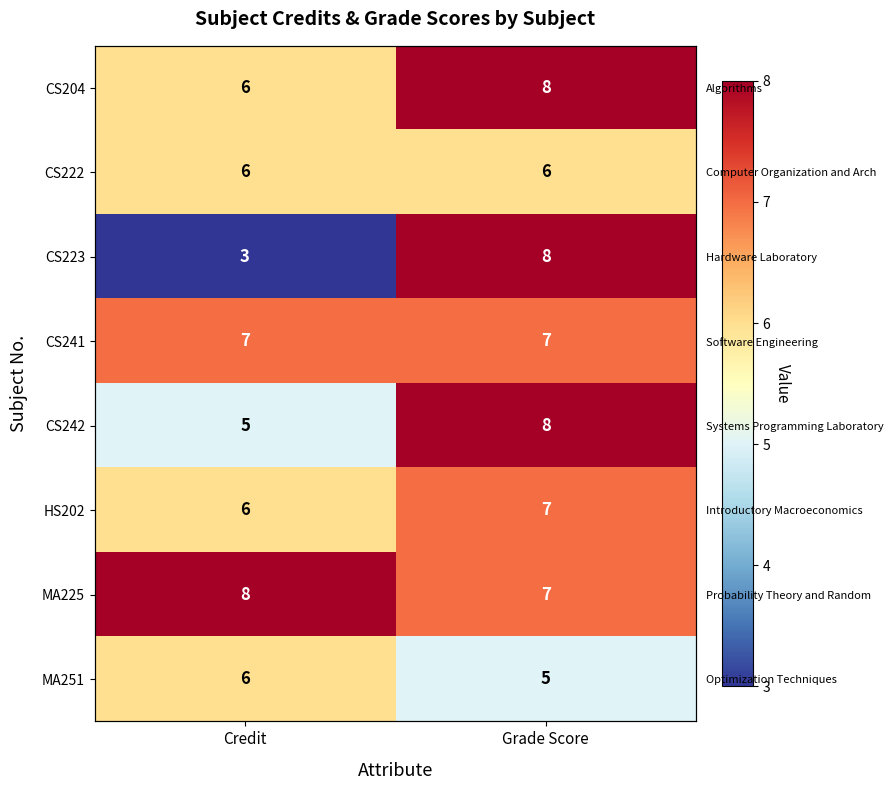

How many CS242 values are between 5 and 8?

2